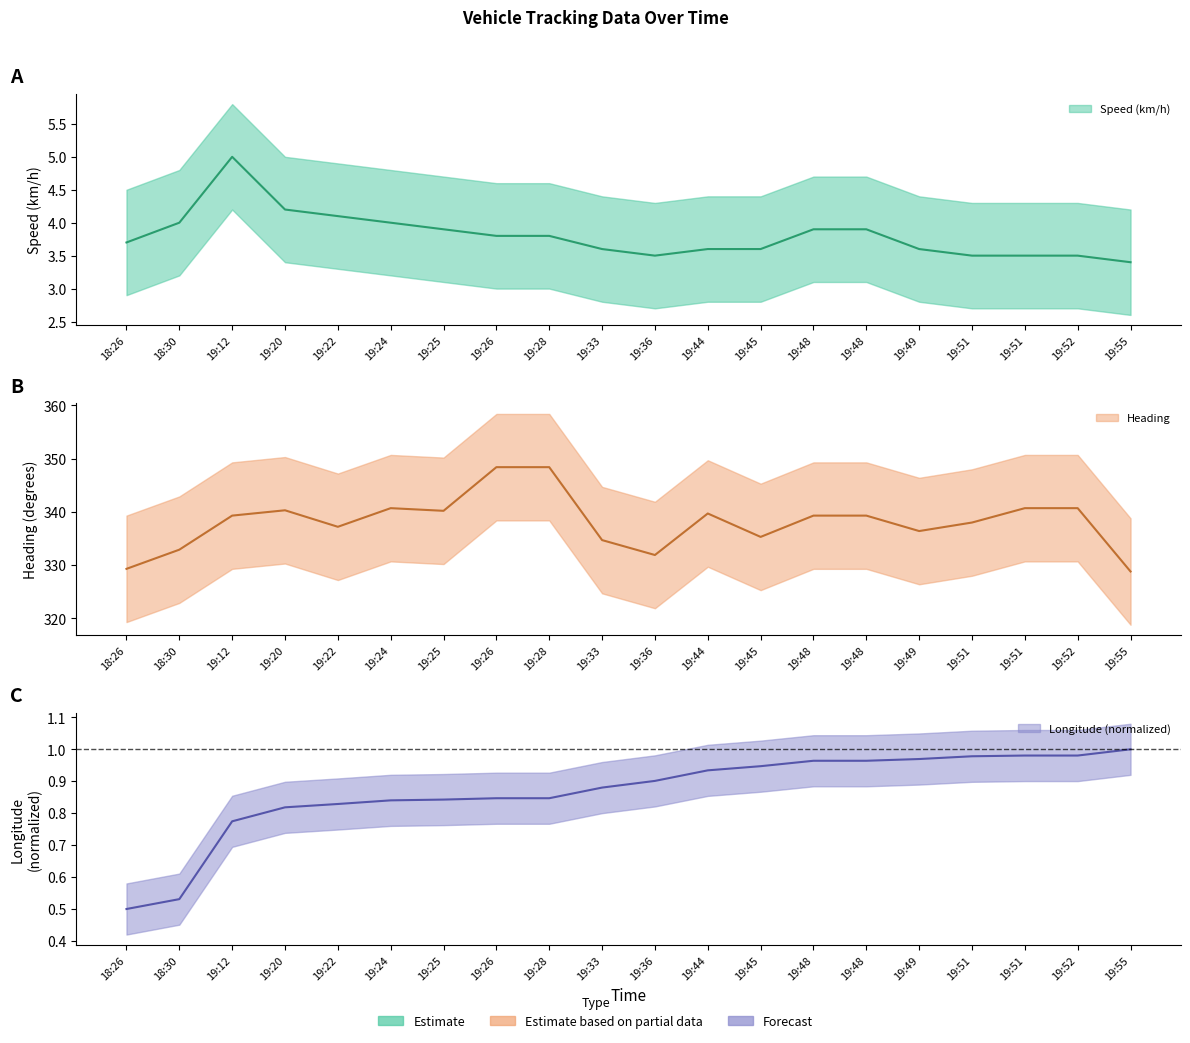

What is the difference between the highest and lowest values at 19:48?

338.3